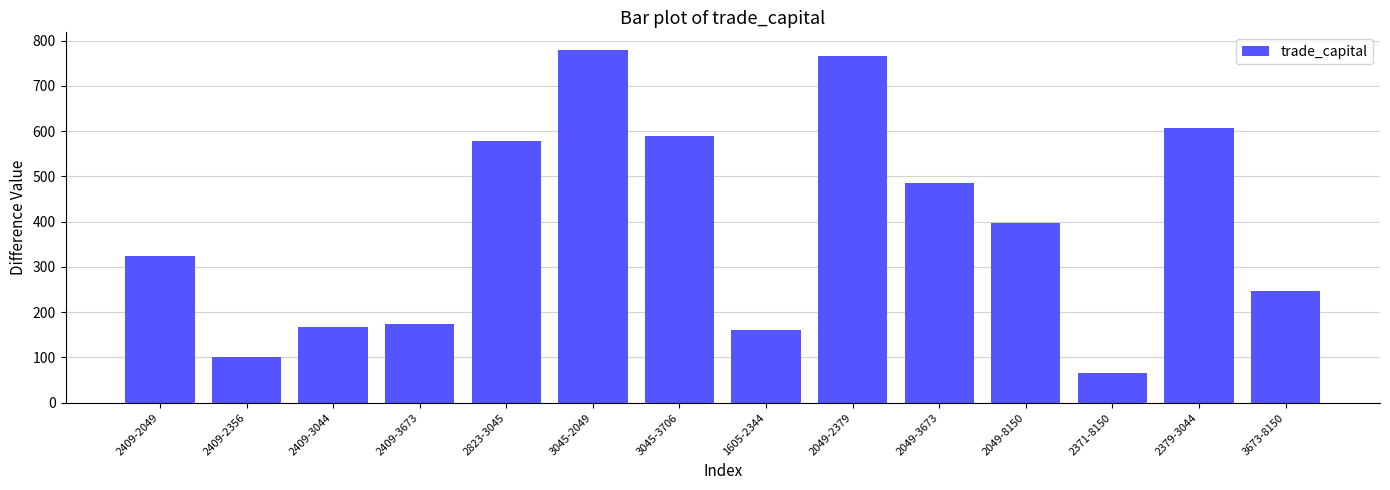

Which has a higher value, 2409-3673 or 2823-3045?

2823-3045